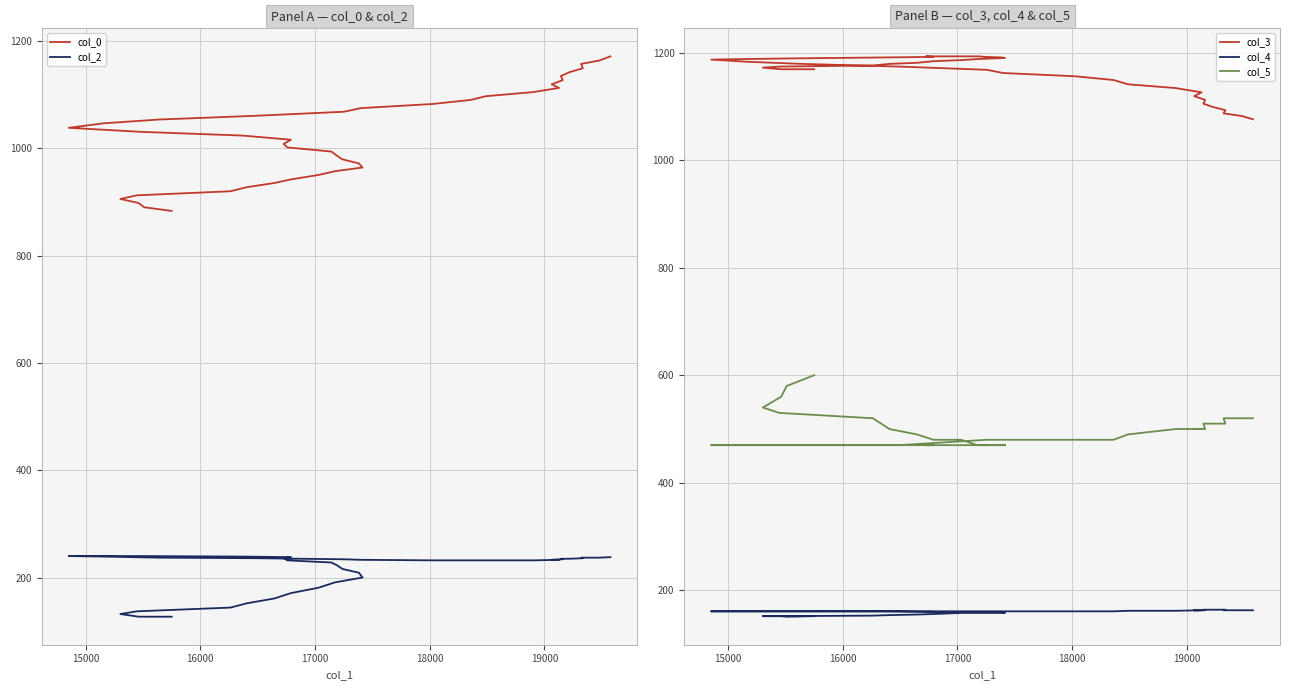

What is the label of the 3rd point from the left?

16000